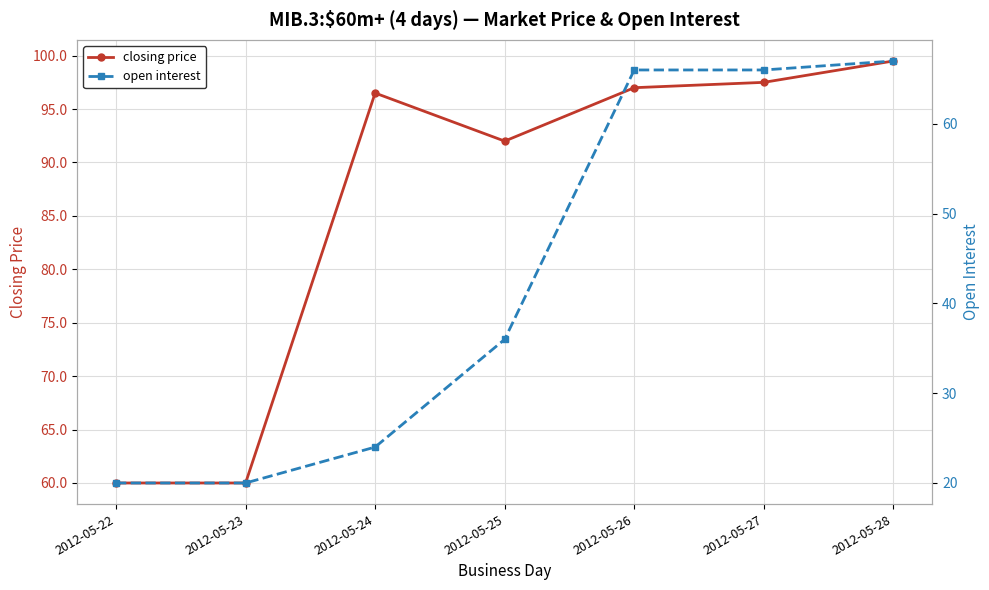

List the series in order of their overall mean, lowest first.

open interest, closing price